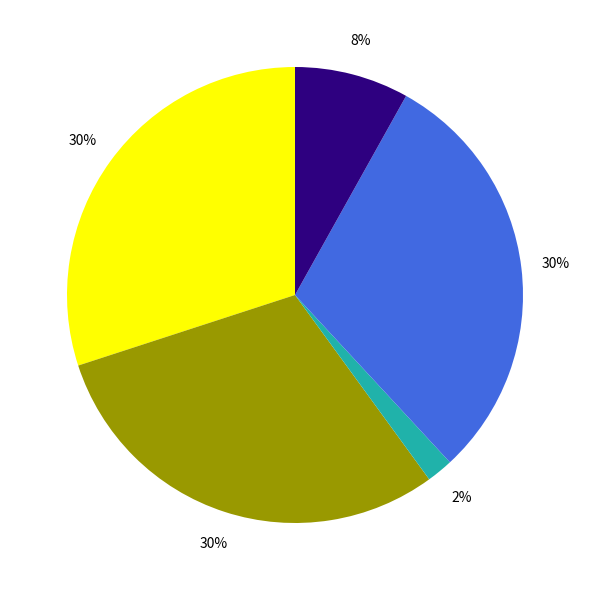

Does any single category account for the majority?

No